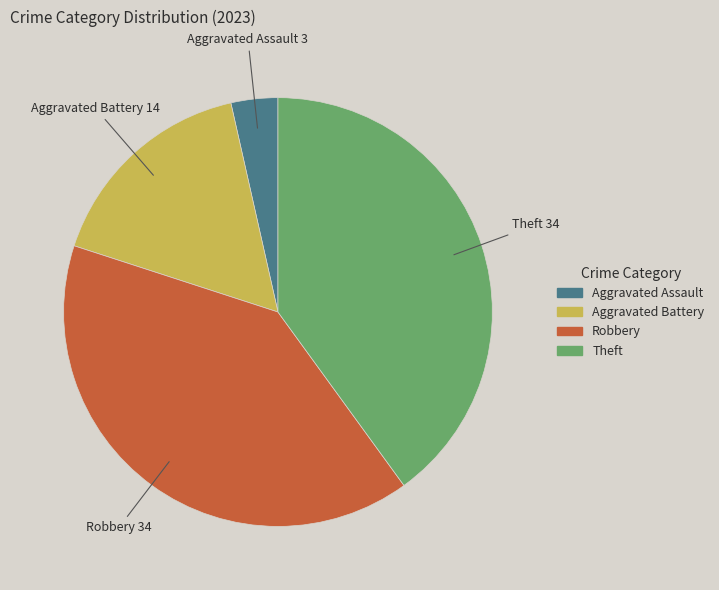

Is there a majority slice in this chart?

No